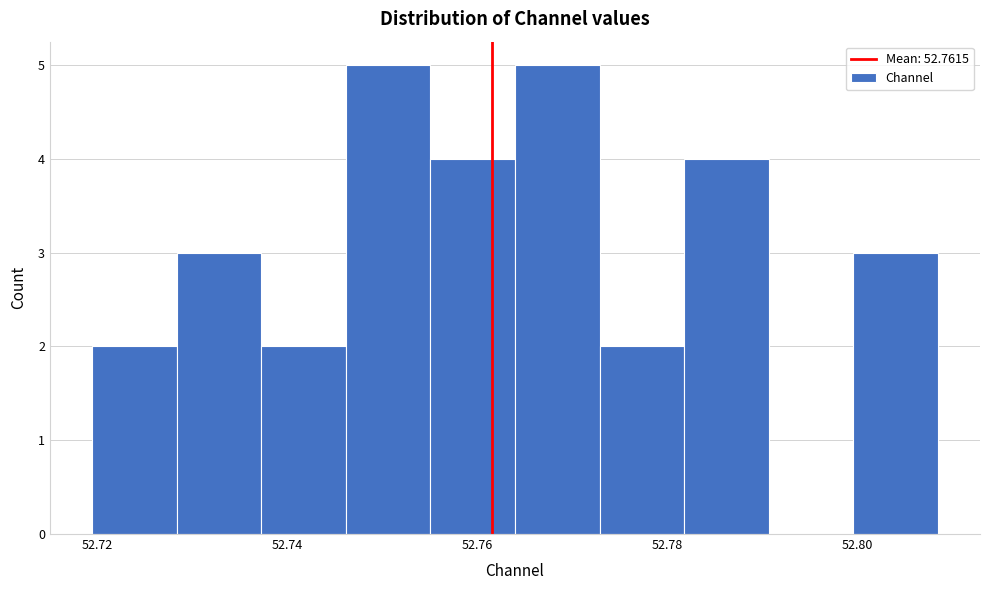

Reading left to right, transcribe this chart: for each bar, give the range it covers on the x-axis and its height. Neither the bar edges nor the heights are printed on the chart, so give them approximately, as read against the axes.

52.720 to 52.728: 2
52.728 to 52.738: 3
52.738 to 52.746: 2
52.746 to 52.756: 5
52.756 to 52.764: 4
52.764 to 52.772: 5
52.772 to 52.782: 2
52.782 to 52.790: 4
52.790 to 52.800: 0
52.800 to 52.808: 3